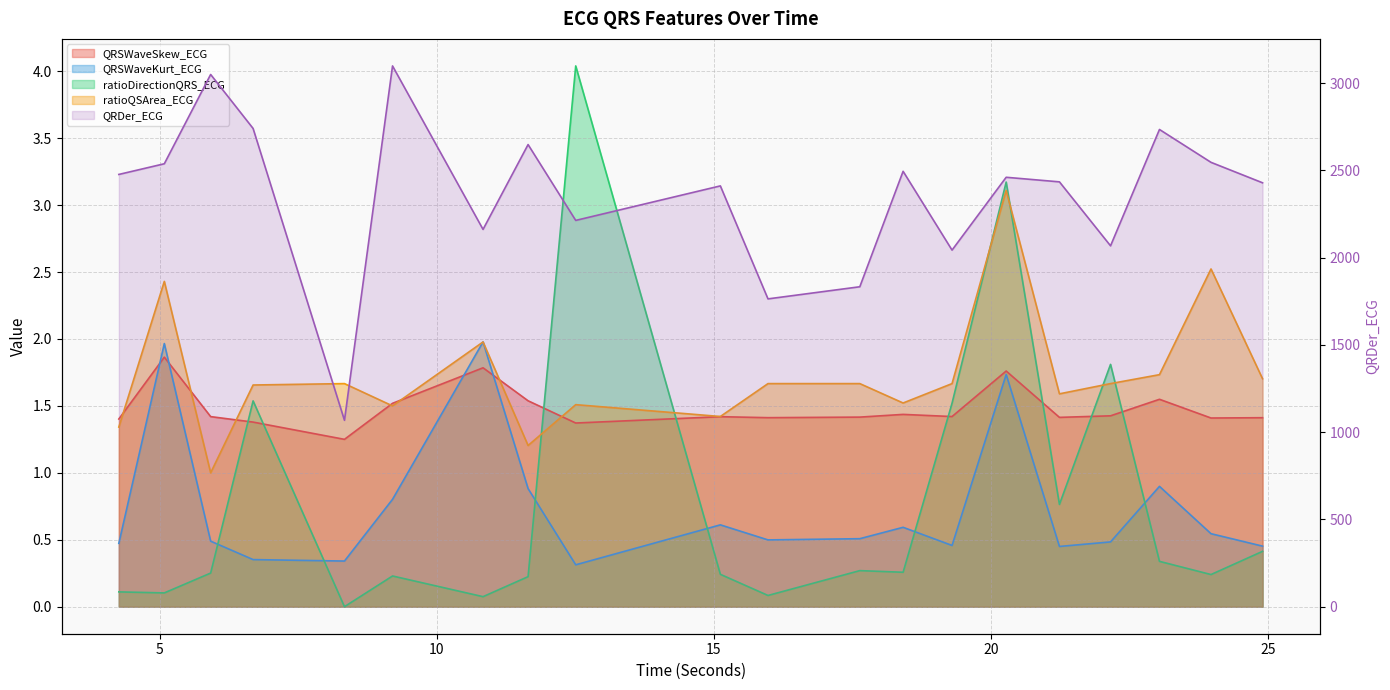

What is the label of the 12th point from the left?

17.6328125